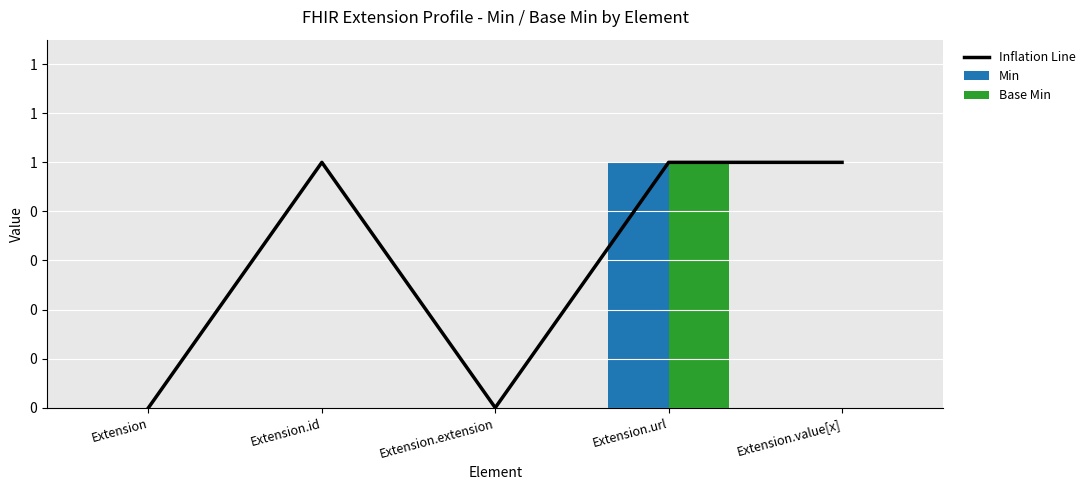

What is the difference between the Inflation Line values at Extension.extension and Extension.value[x]?

1